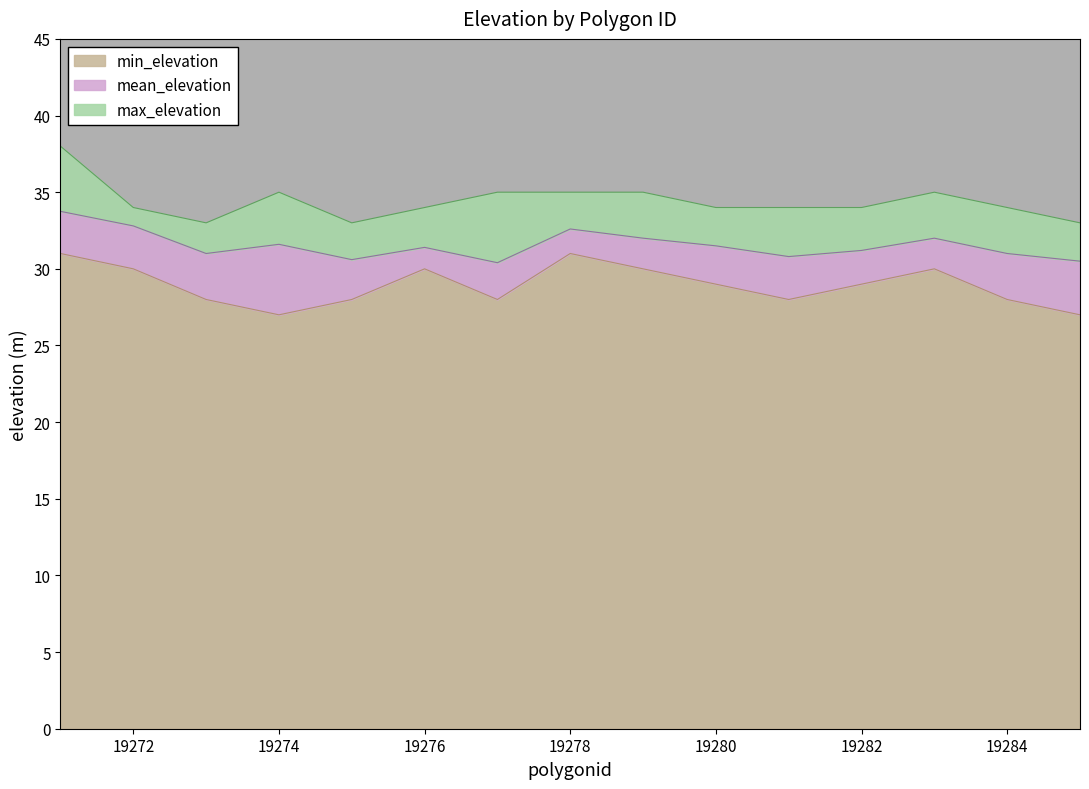

What is the value of the mean_elevation point at the 4th from the left?

31.6